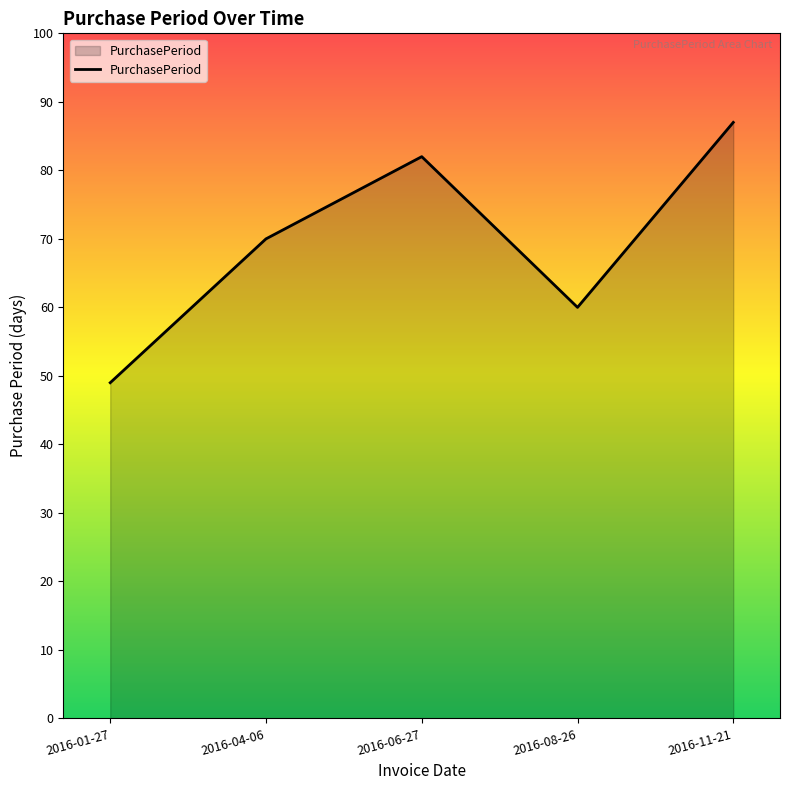

Rank the categories by value from highest to lowest.

2016-11-21, 2016-06-27, 2016-04-06, 2016-08-26, 2016-01-27